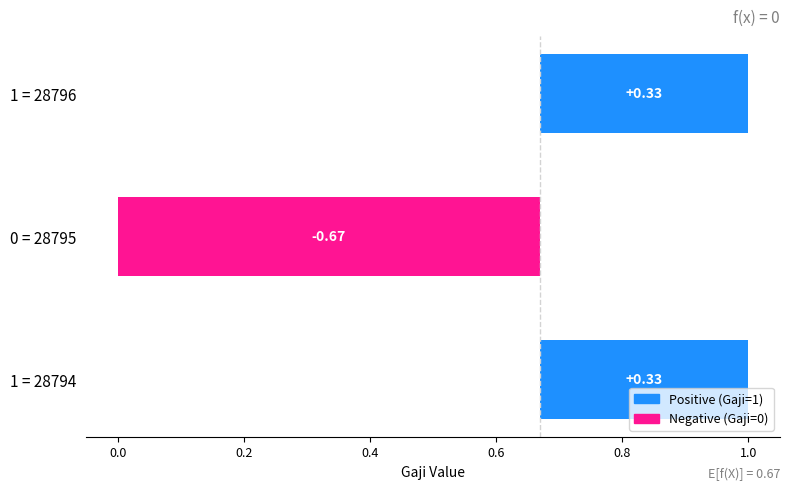

What is the difference between the values at 0 = 28795 and 1 = 28796?

1.0